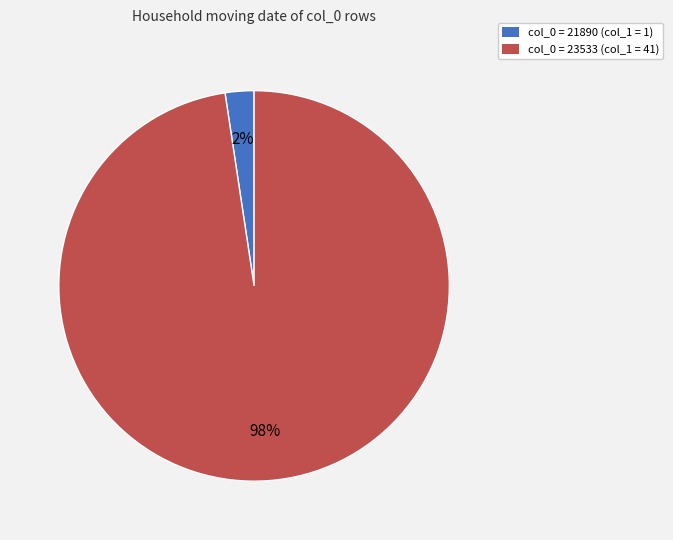

Between col_0 = 21890 (col_1 = 1) and col_0 = 23533 (col_1 = 41), which is larger?

col_0 = 23533 (col_1 = 41)